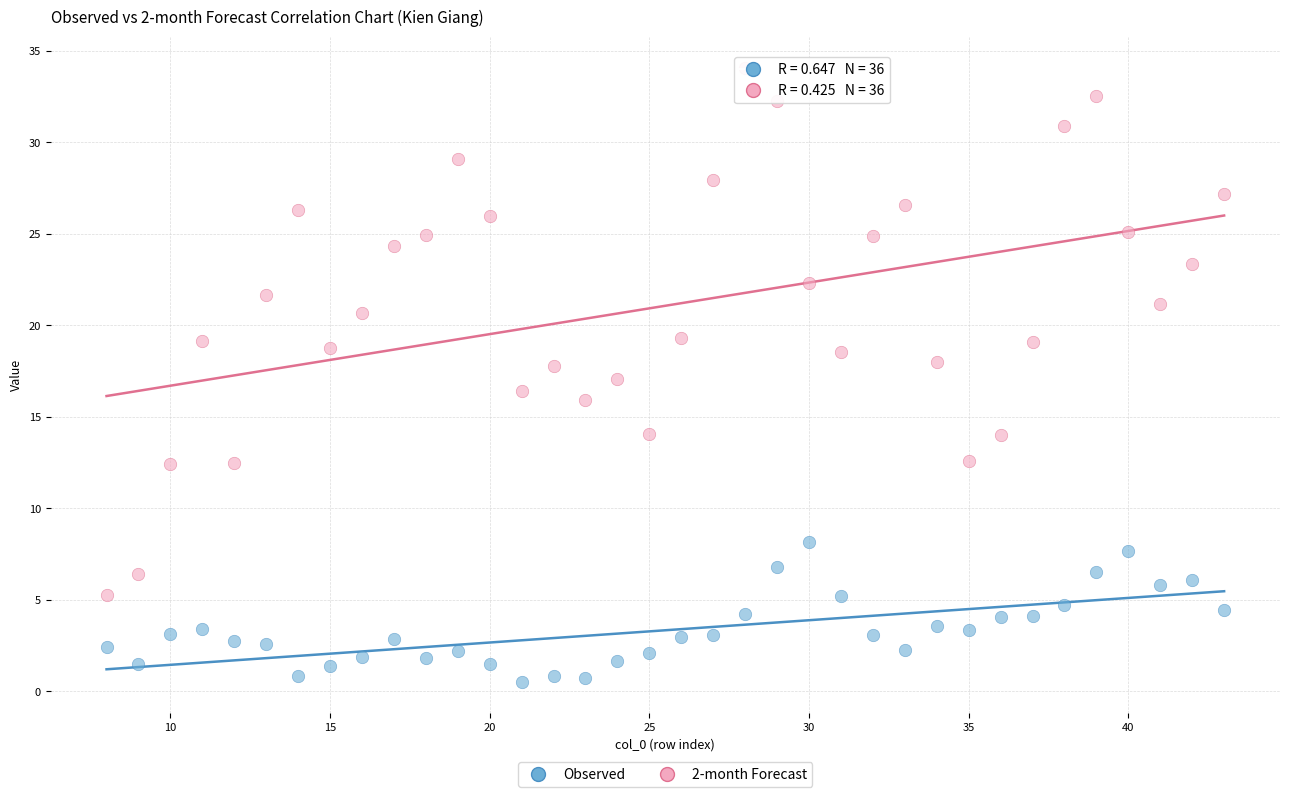

Which series has the largest Y range (max minus min)?

2-month Forecast